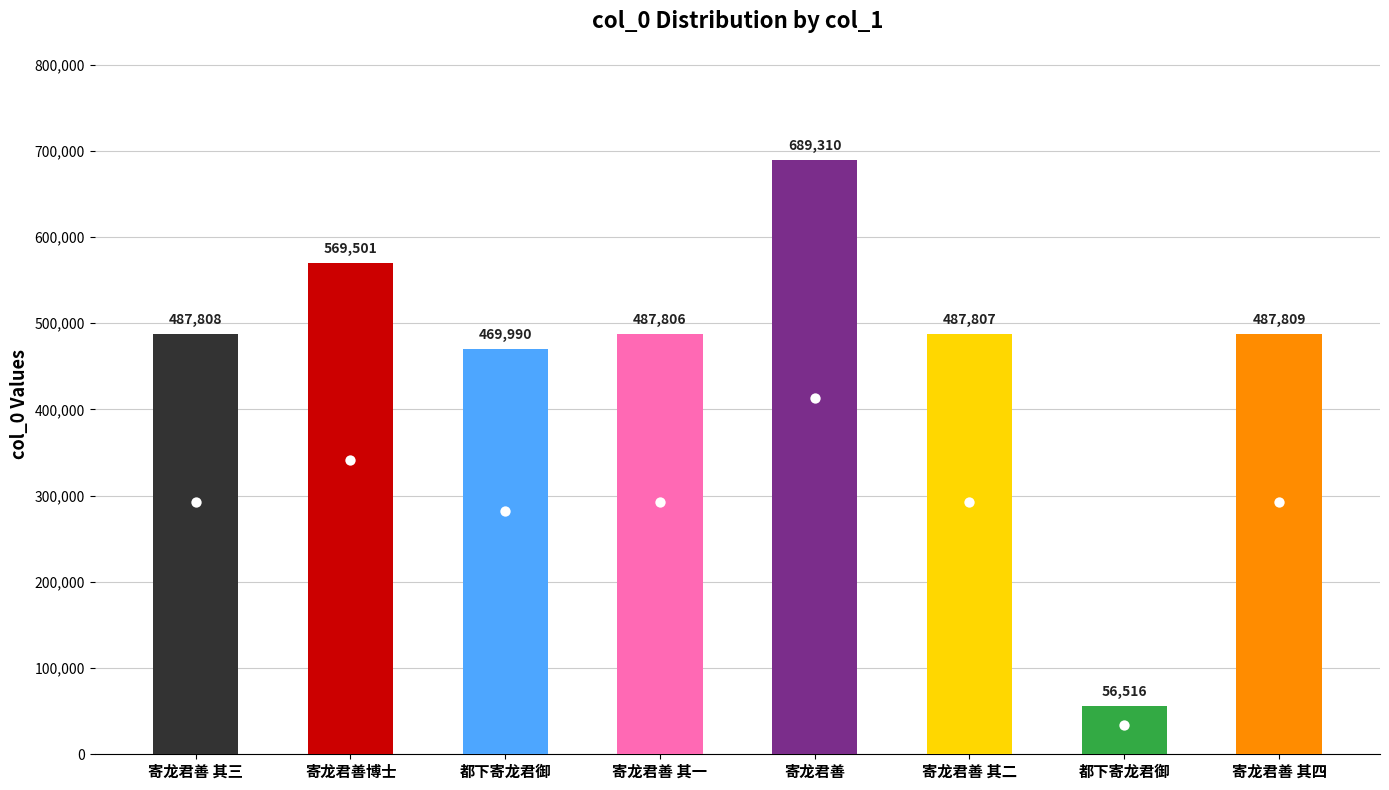

What is the change in value from 都下寄龙君御 to 寄龙君善 其二?

+17817